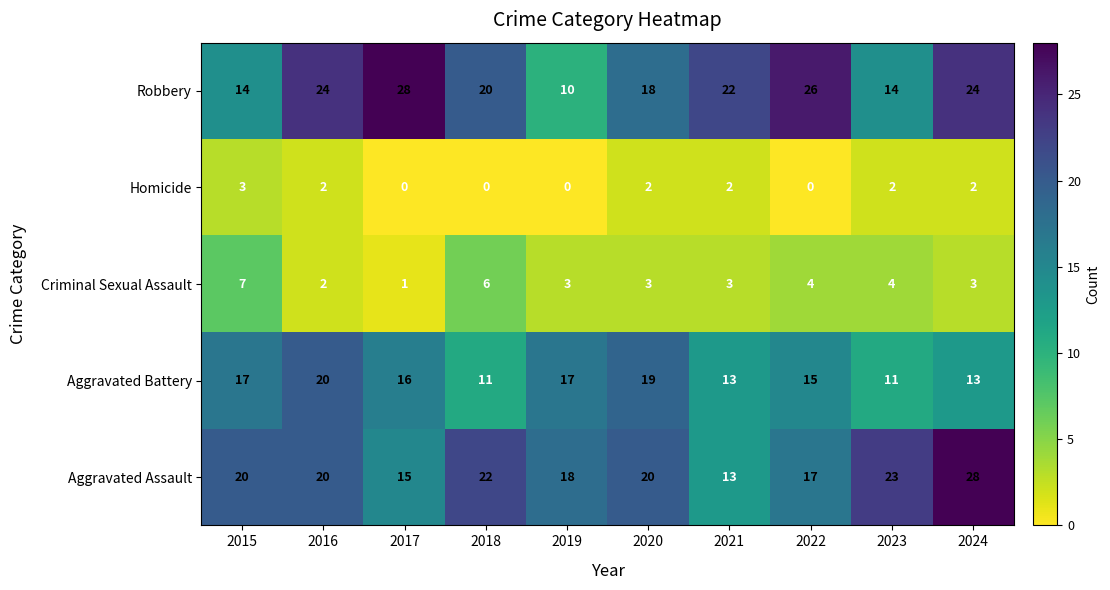

Count the Homicide values in the range 0 to 2.

9